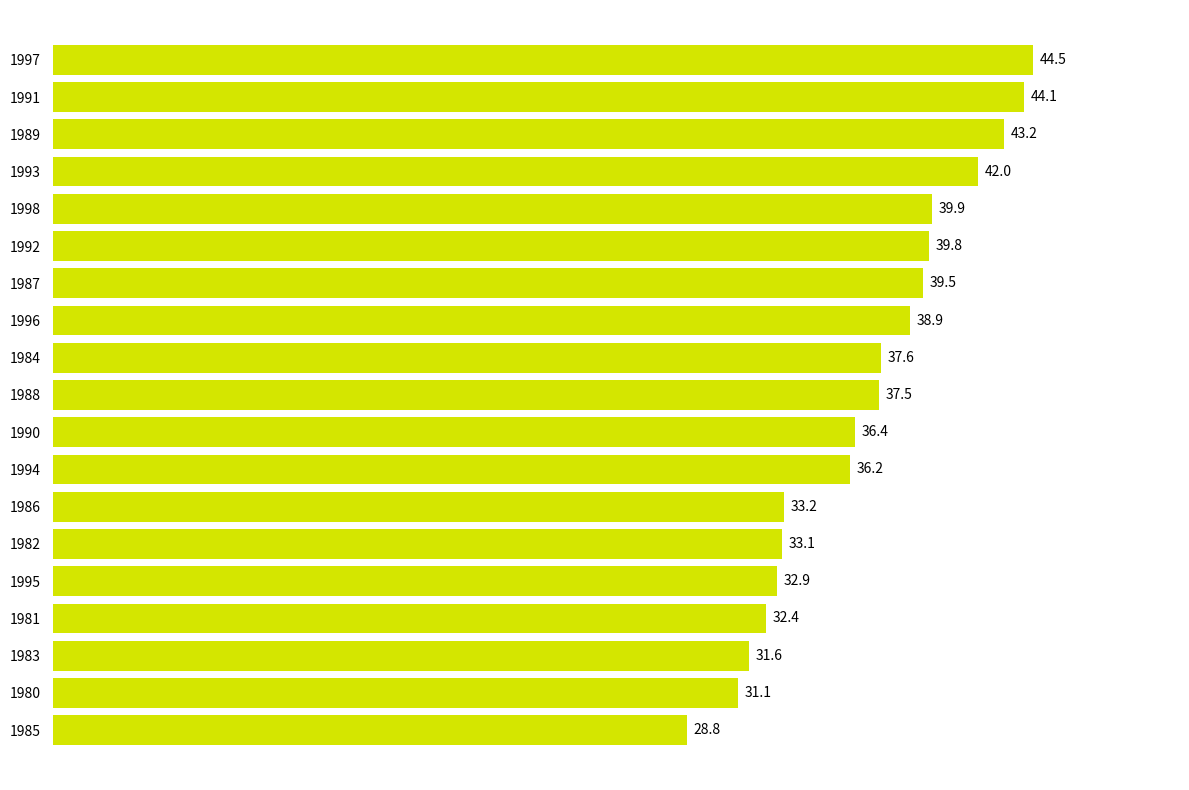

Read the value at 1989.

43.2